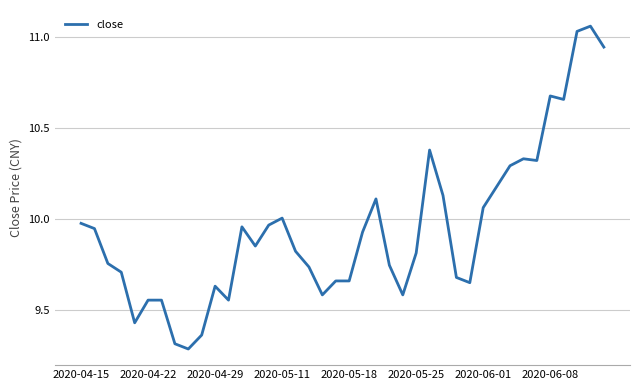

What is the difference between the maximum and minimum values?

1.8